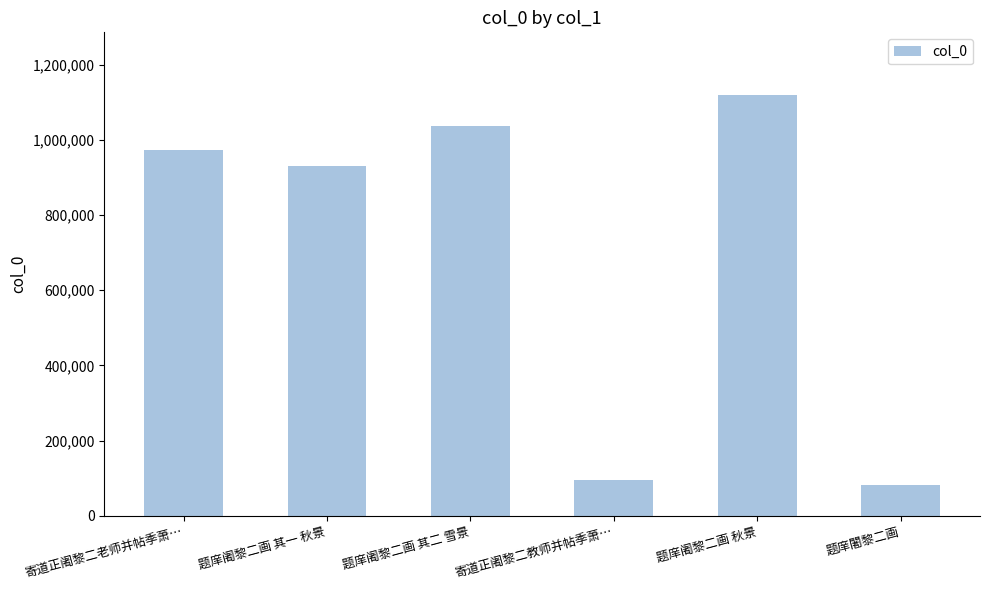

List the labels in order of value, largest first.

题庠阇黎二画 秋景, 题庠阇黎二画 其二 雪景, 寄道正阇黎二老师并帖季萧…, 题庠阇黎二画 其一 秋景, 寄道正阇黎二教师并帖季萧…, 题庠闍黎二画